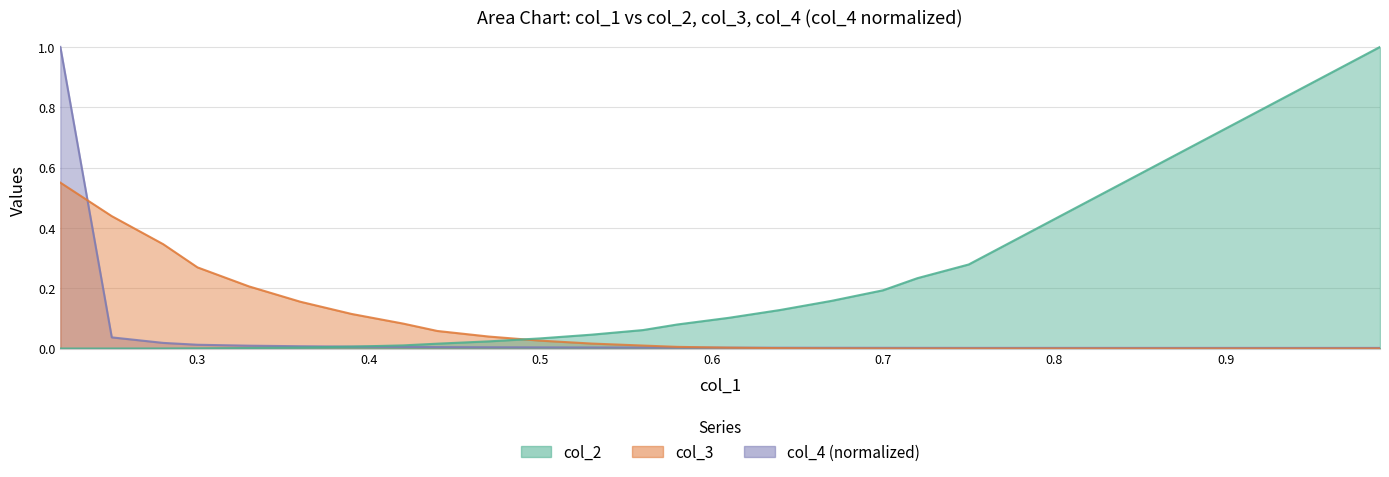

What is the difference between the col_3 values at 0.3 and 0.22?

0.3